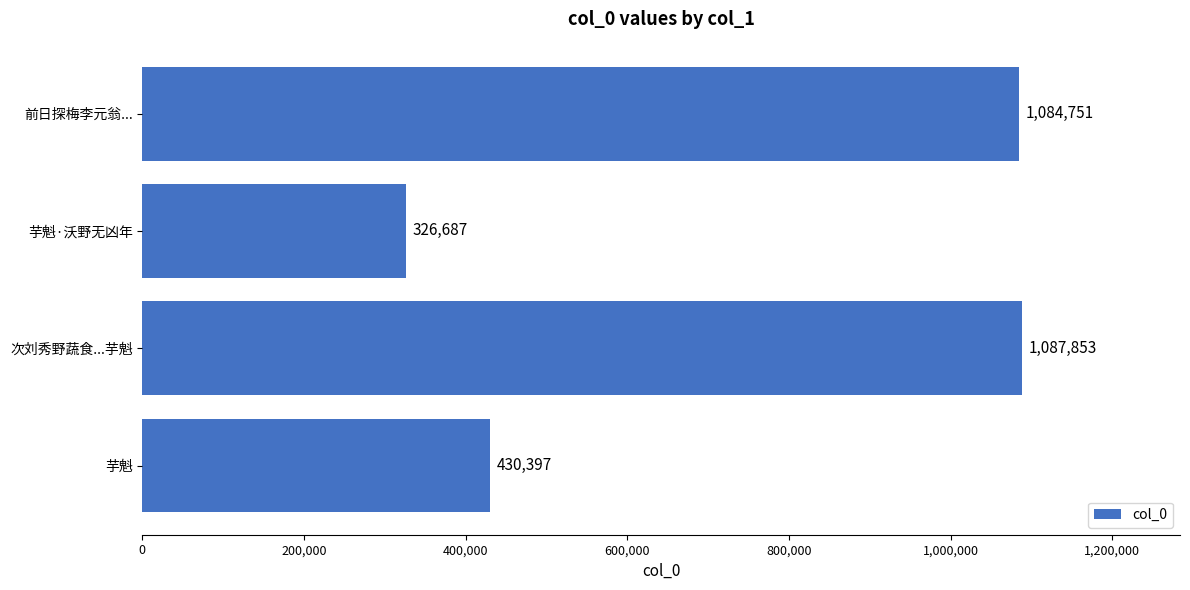

Reading top to bottom, what are all the values shown in this chart?

前日探梅李元翁...=1084751	芋魁·沃野无凶年=326687	次刘秀野蔬食...芋魁=1087853	芋魁=430397